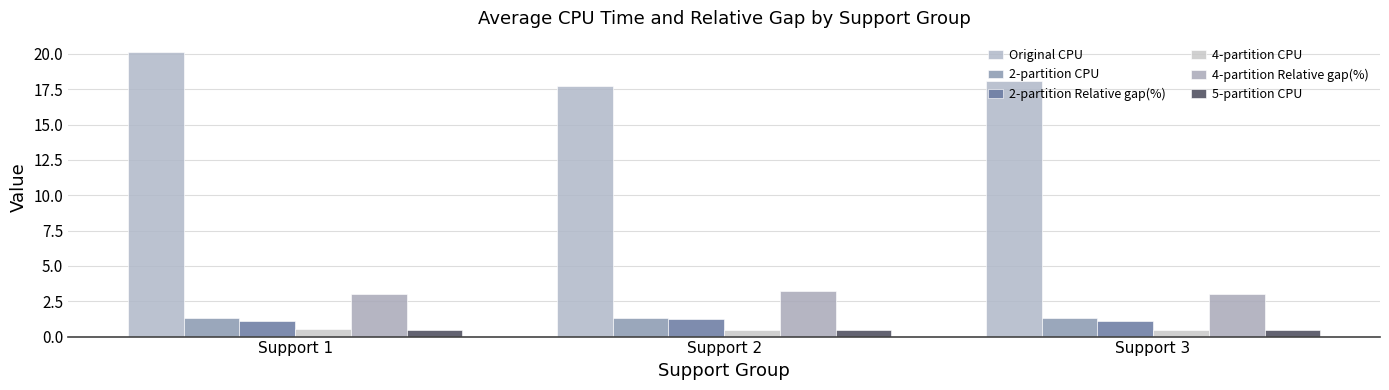

Which category has the lowest value across all series?

Support 3